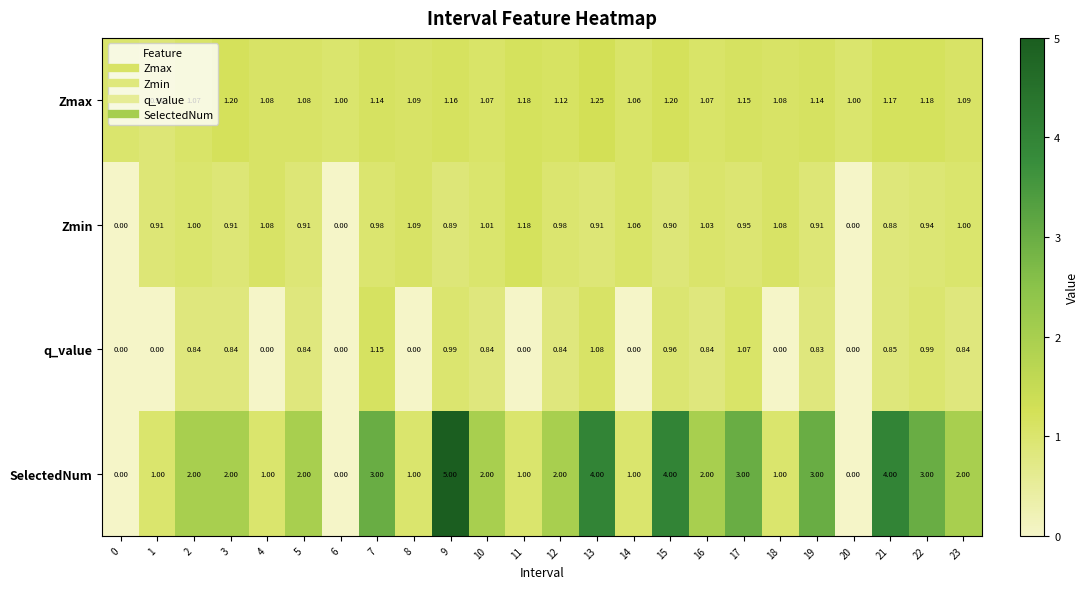

Rank the series by their average value, from highest to lowest.

SelectedNum, Zmax, Zmin, q_value